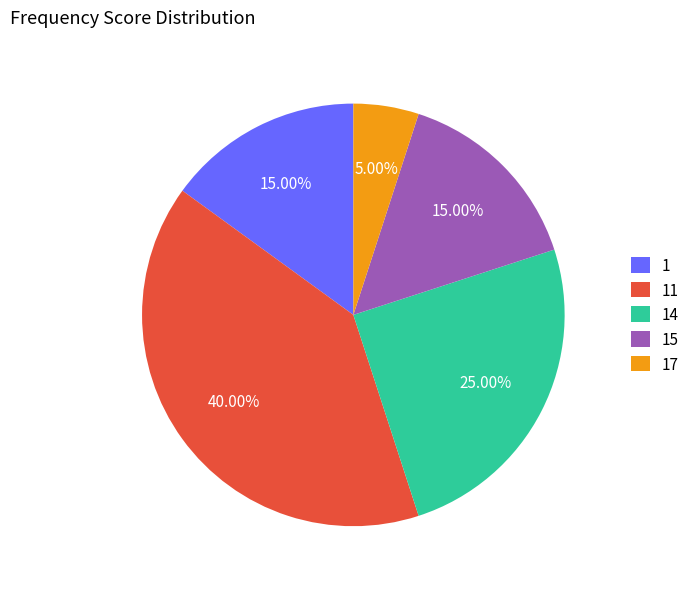

Is there a majority slice in this chart?

No